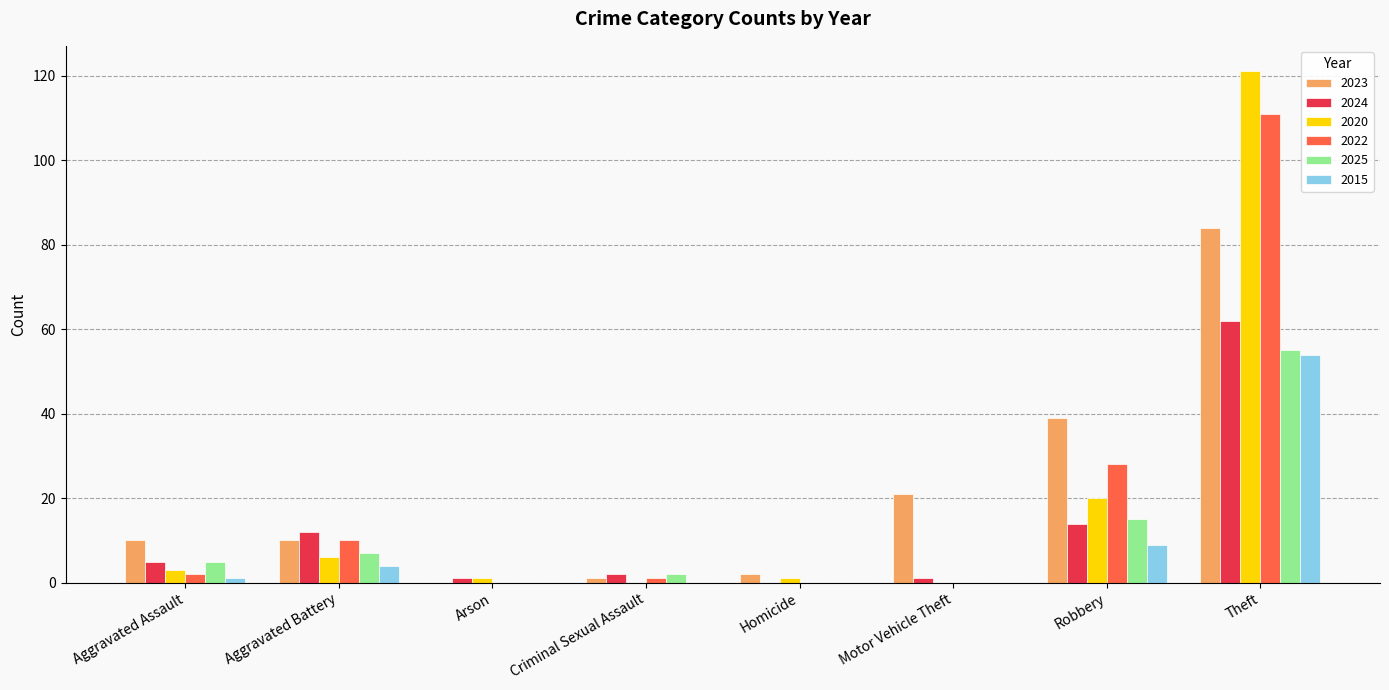

True or false: 2015 has a value of 36 at Arson.

False